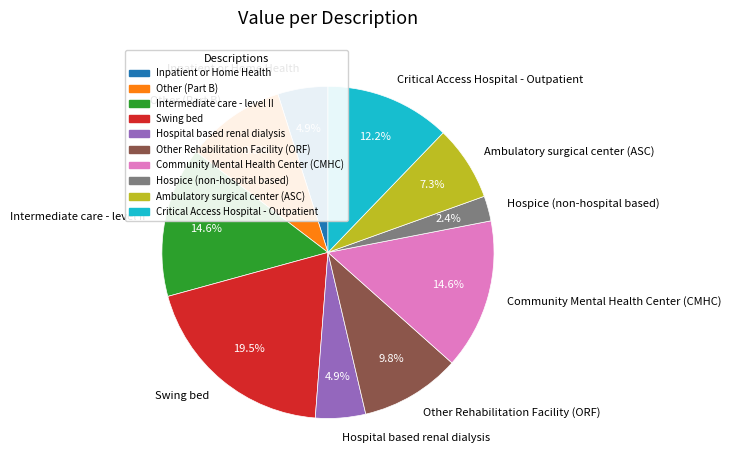

Which slice is the smallest?

Hospice (non-hospital based)